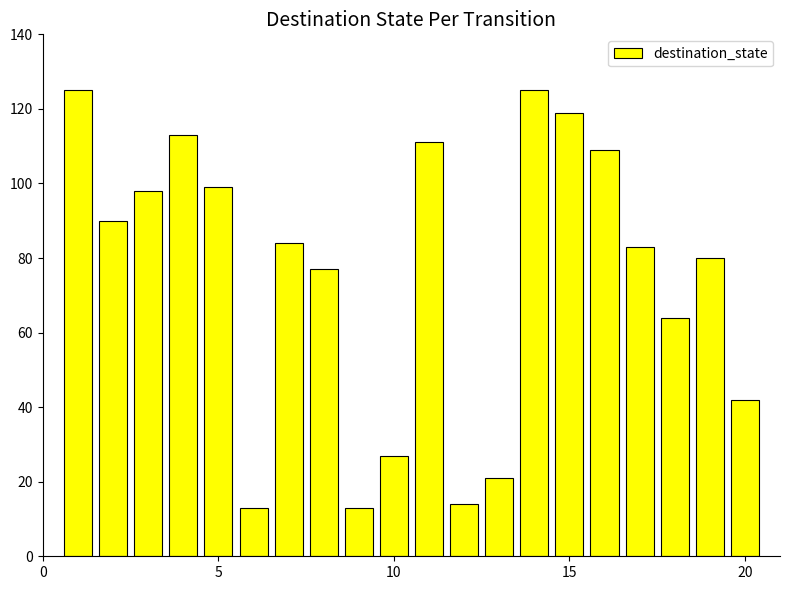

What is the maximum value shown in the chart?

125